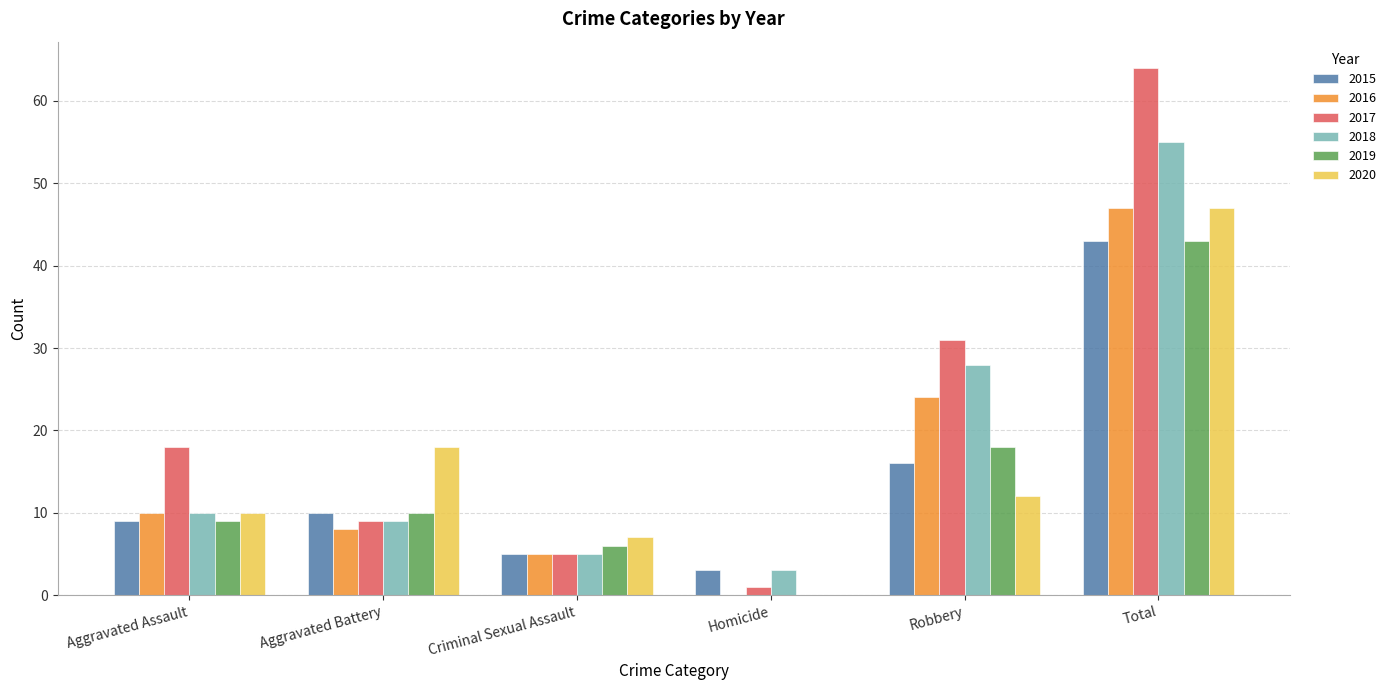

The value of 2019 at Robbery is 29. True or false?

False